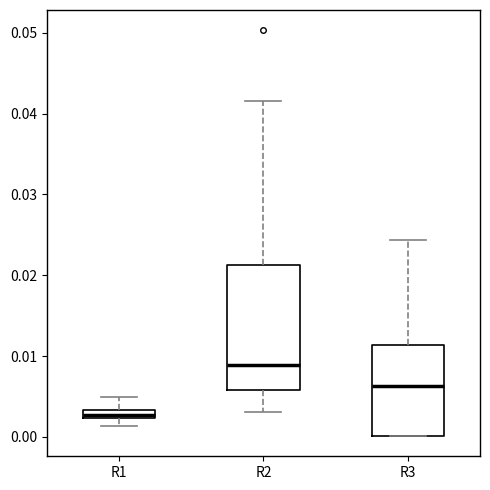

Which box has the highest median line?

R2